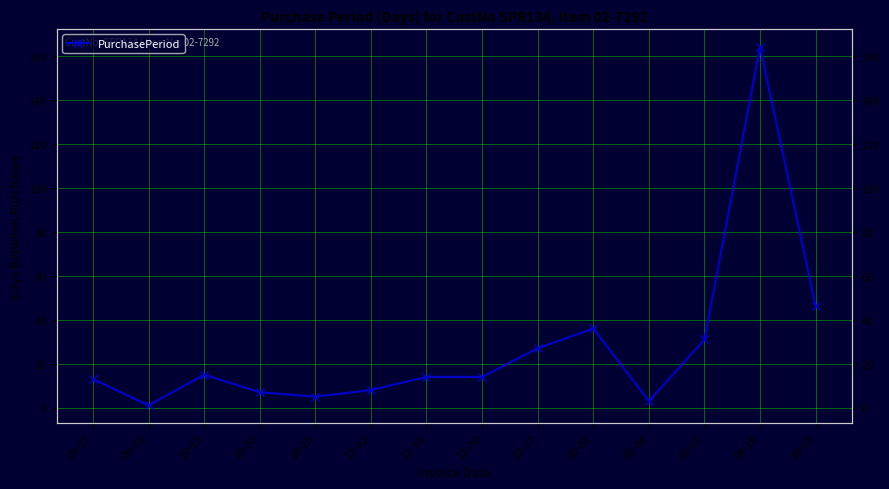

What is the label of the 7th point from the left?

11-16